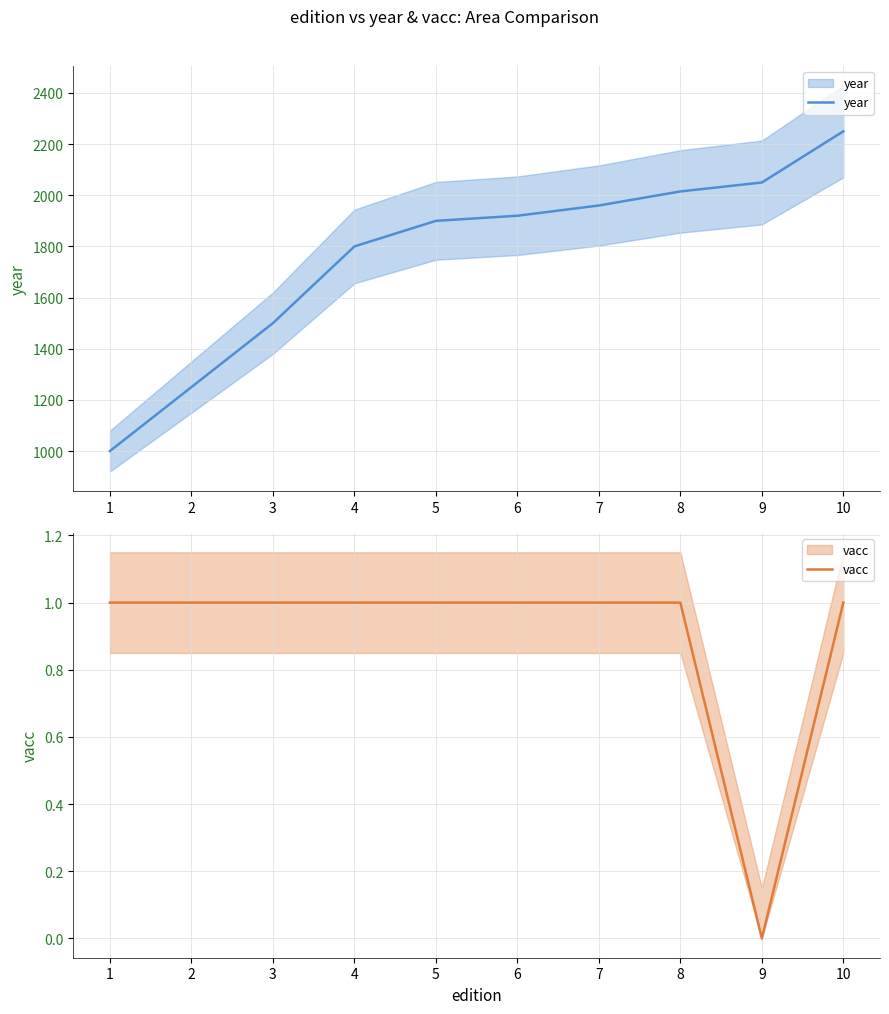

At which label does vacc reach its peak?

1